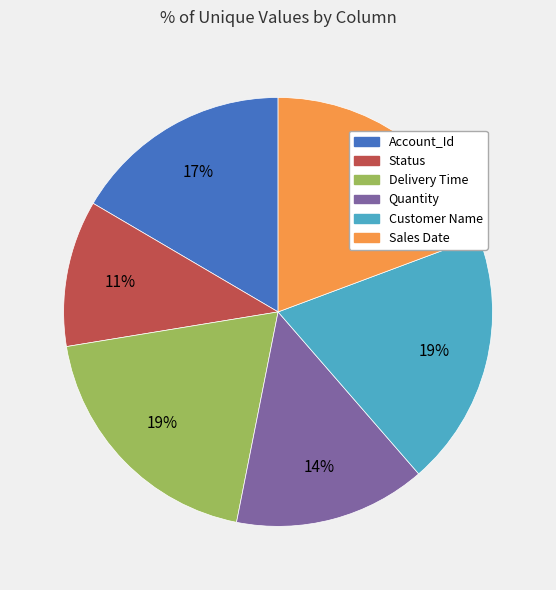

True or false: Status accounts for 2% of the total.

False